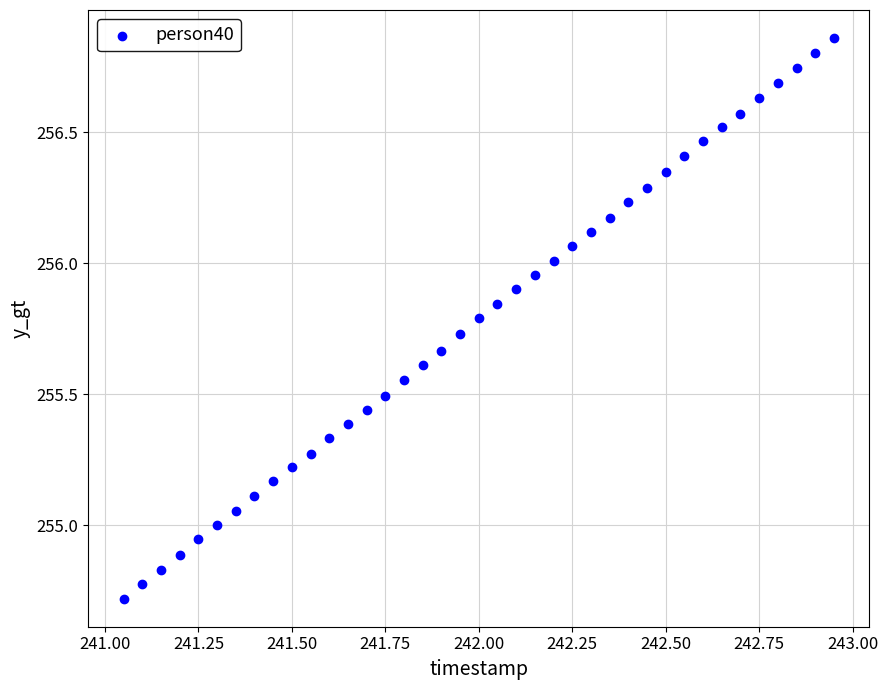

What is the range of Y values (max minus min)?

2.1